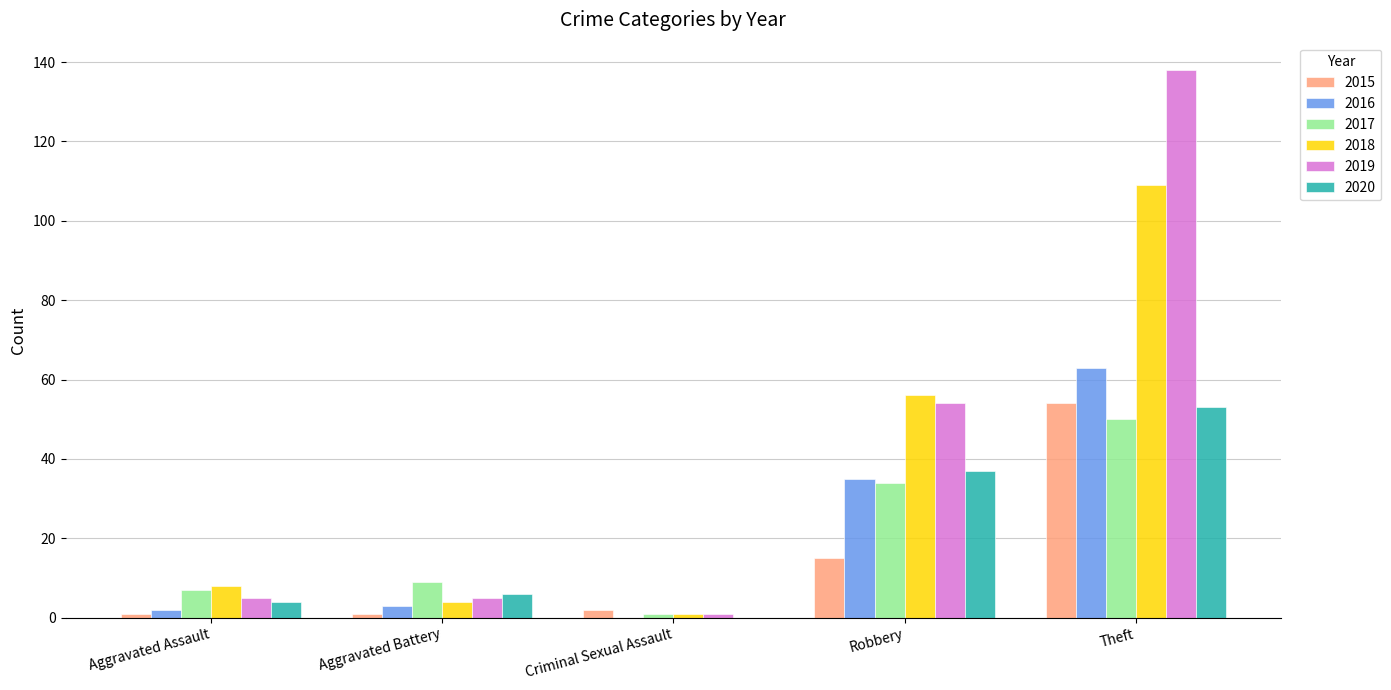

The 2018 series shows 93 at Robbery. True or false?

False